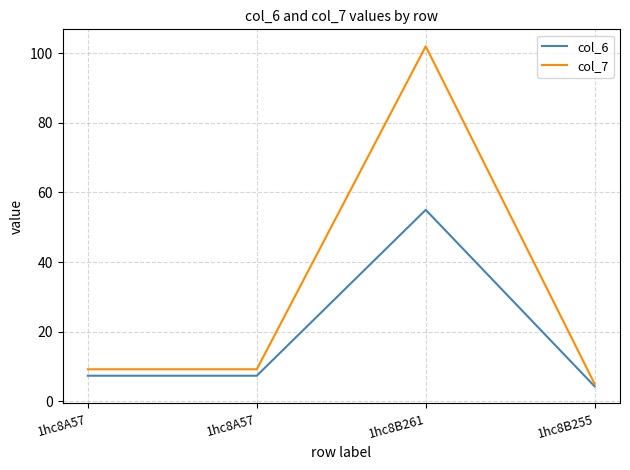

The col_6 series shows 7.4 at 1hc8A57. True or false?

True